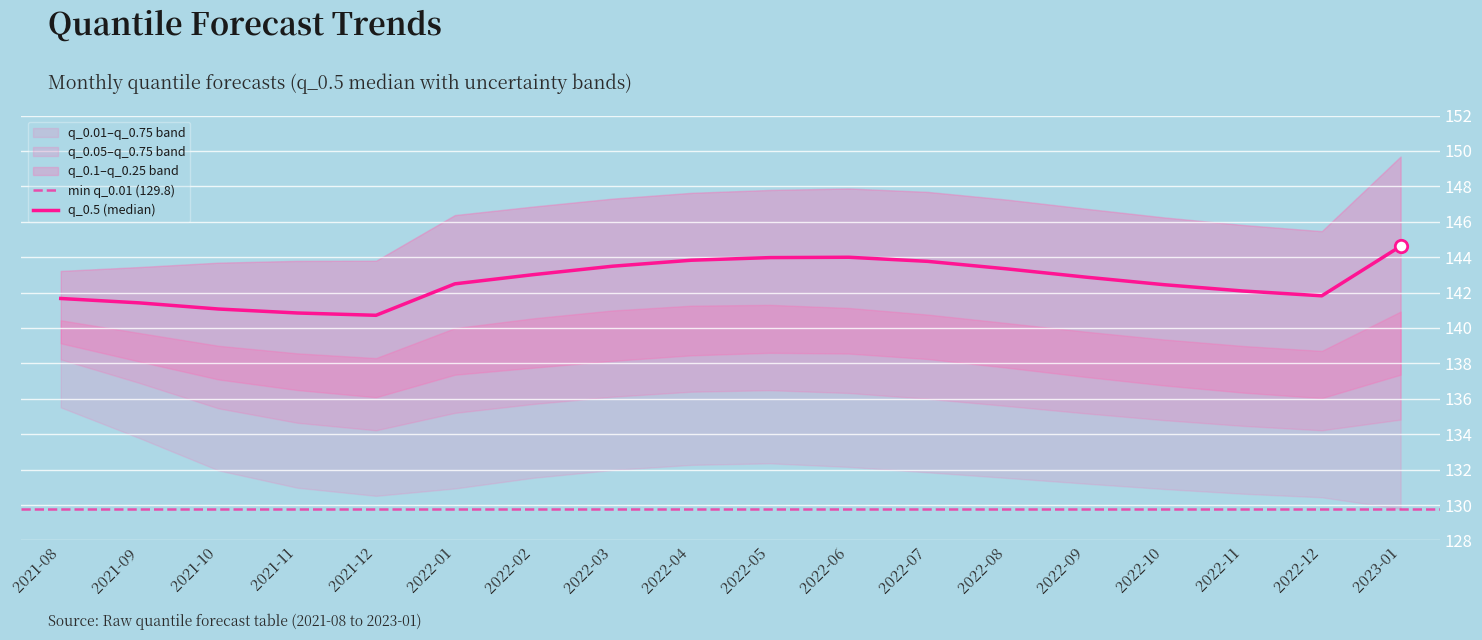

Which series contains the lowest Y value?

q_0.01